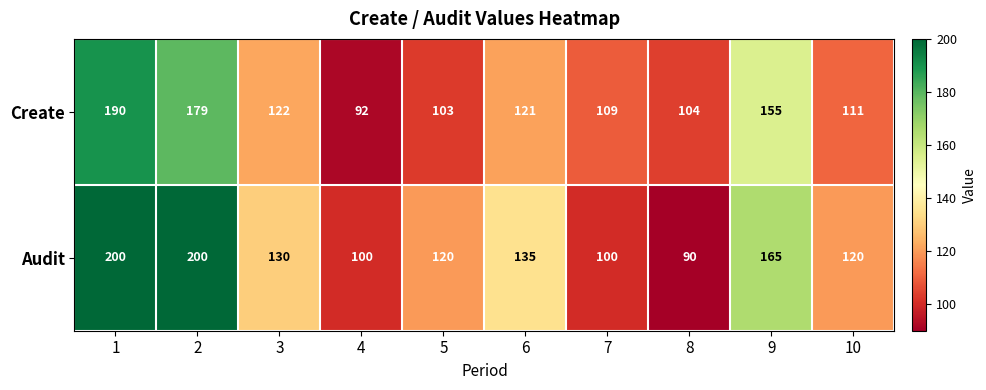

The value of Create at 2 is 53. True or false?

False